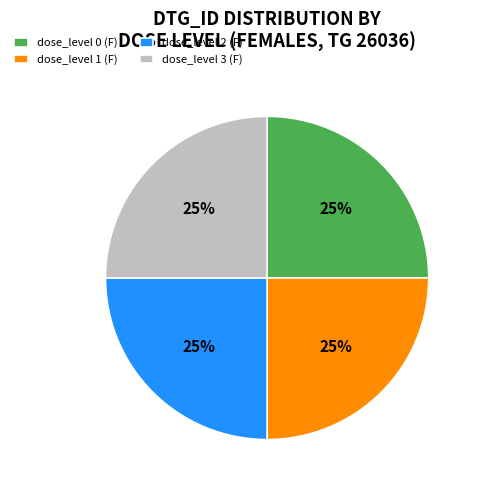

Approximately how many times larger is the value at dose_level 2 (F) compared to dose_level 1 (F)?

1.0